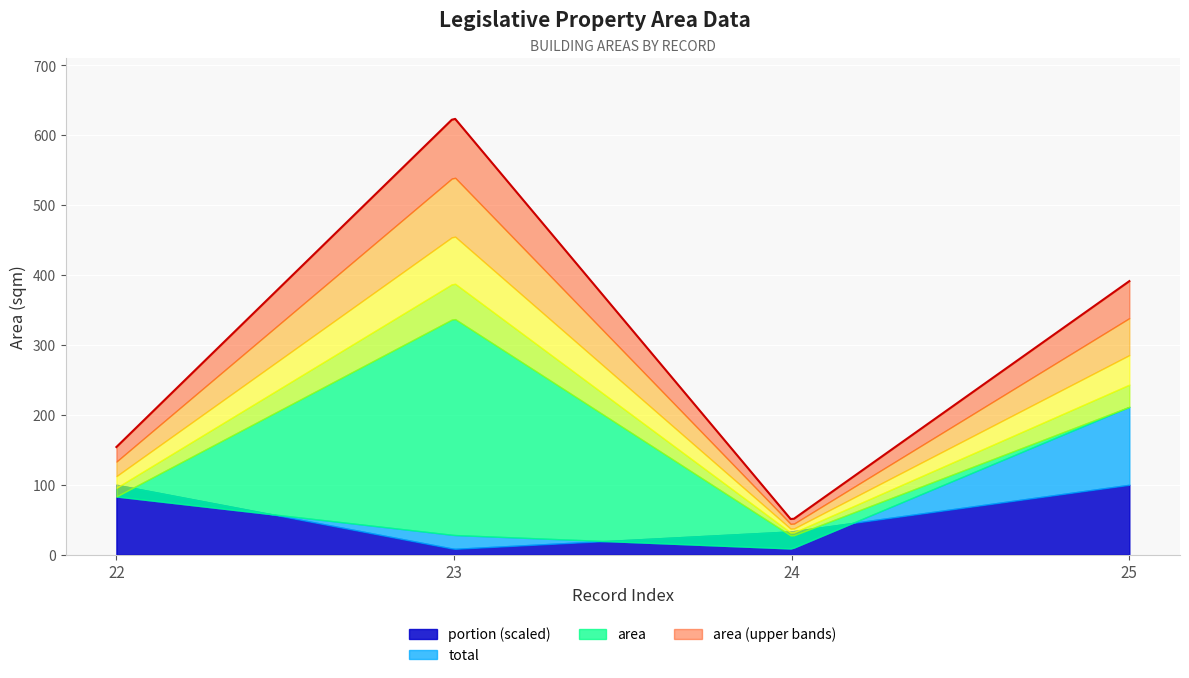

What is the sum of the area values at 22 and 25?

294.7